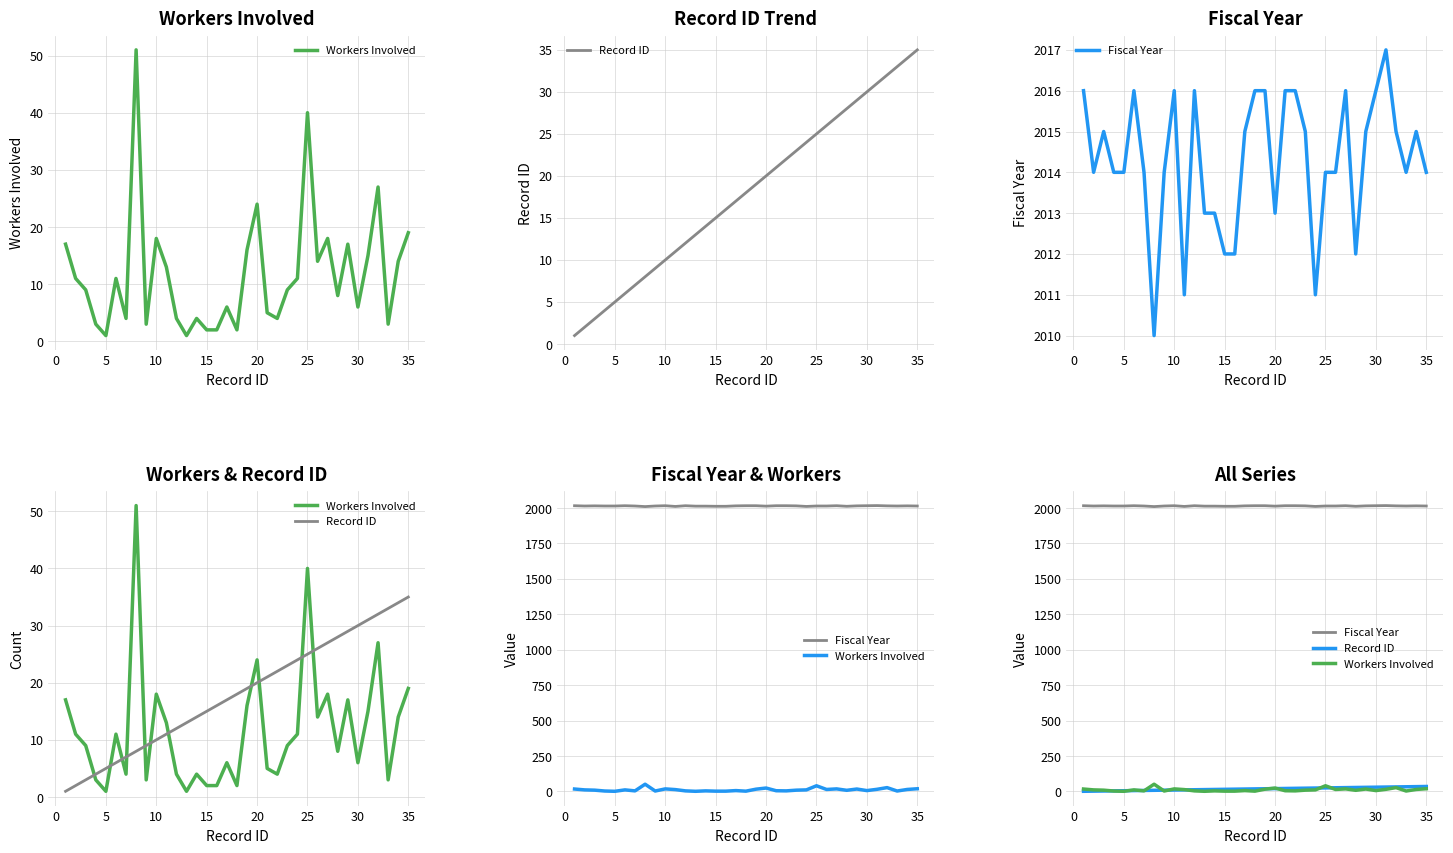

What is the difference between the highest and lowest values at 0?

2012